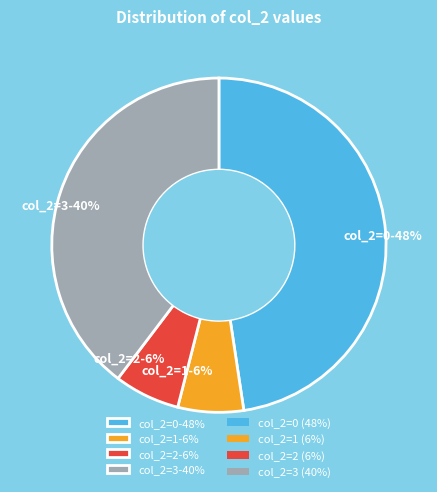

Does any single category account for the majority?

No